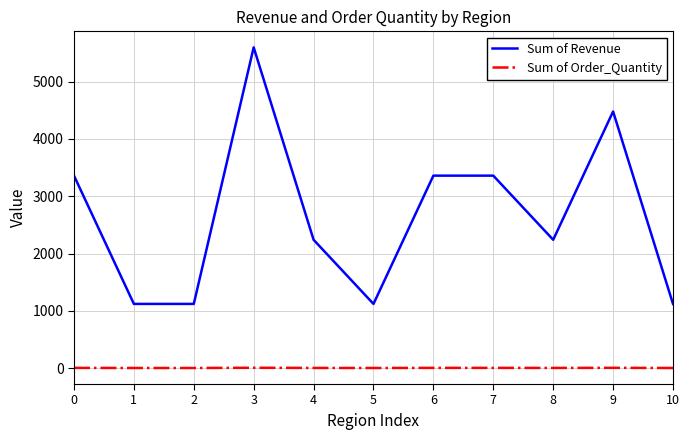

What is the lowest value of the Sum of Revenue series?

1120